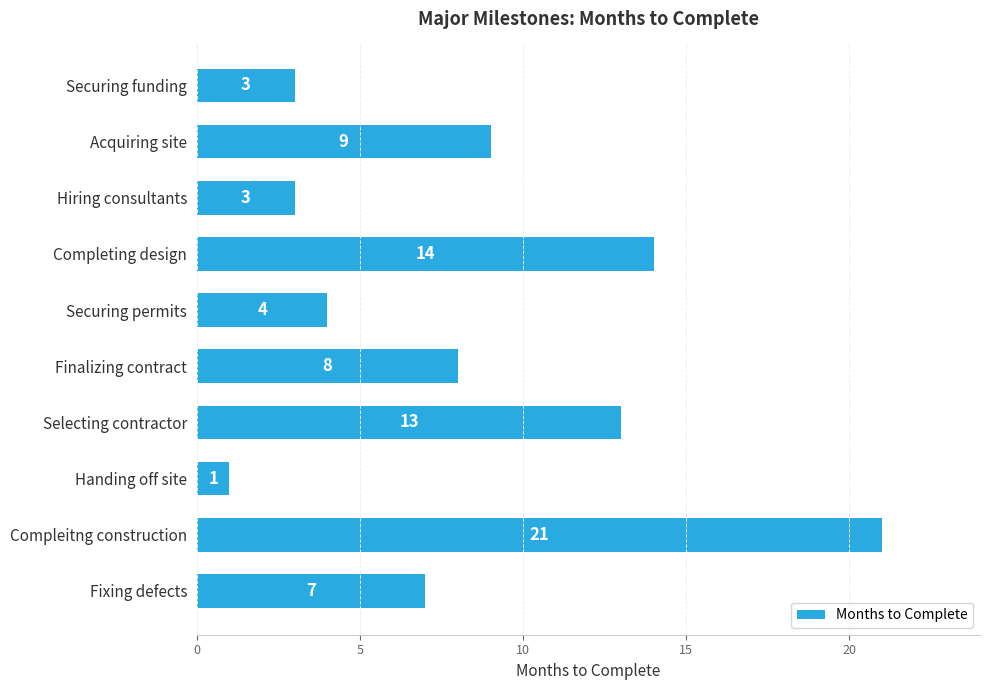

Reading top to bottom, what are all the values shown in this chart?

3	9	3	14	4	8	13	1	21	7